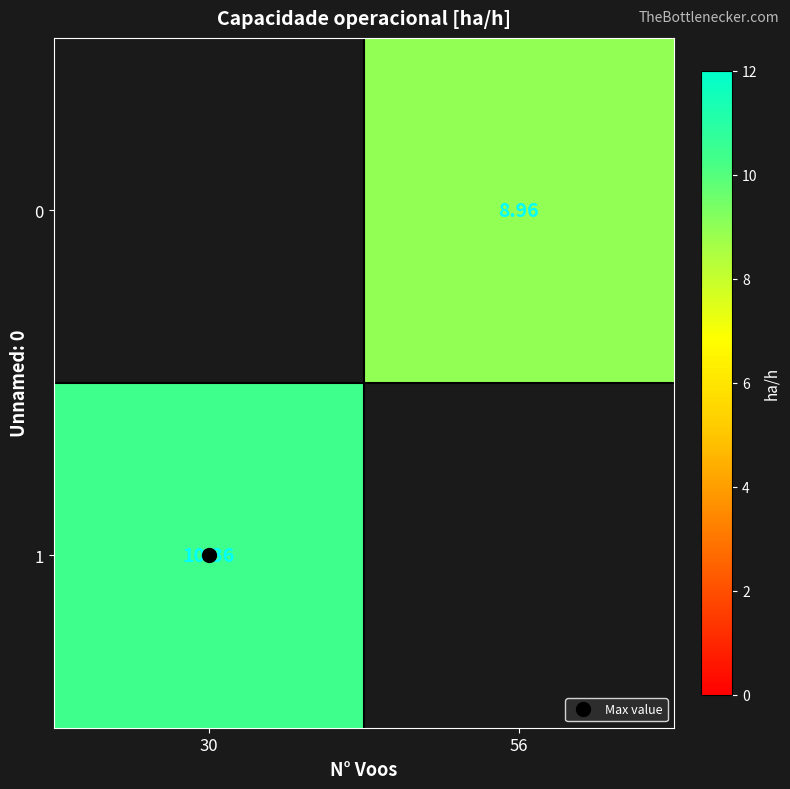

Count the number of data series in this chart.

2